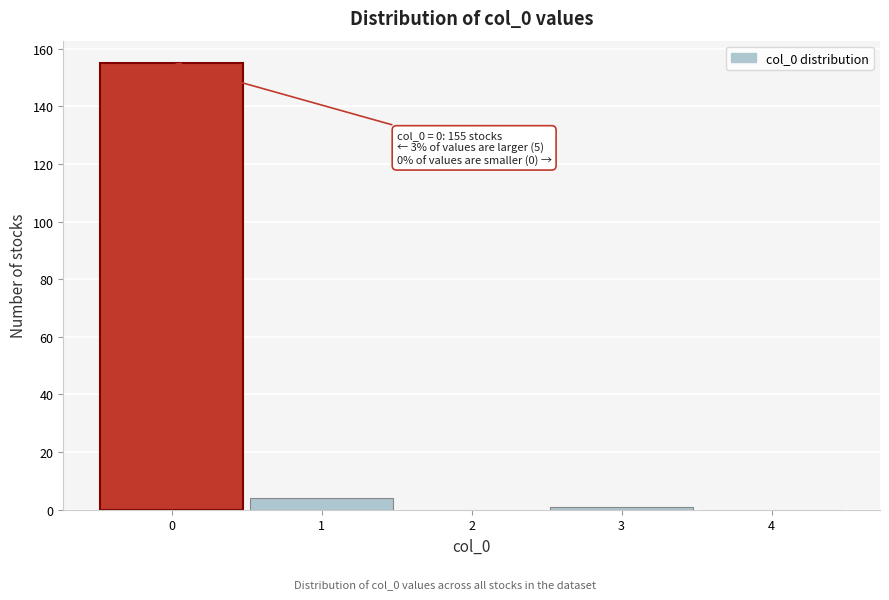

Over which range of the x-axis is the bar tallest?

-0.5 to 0.5